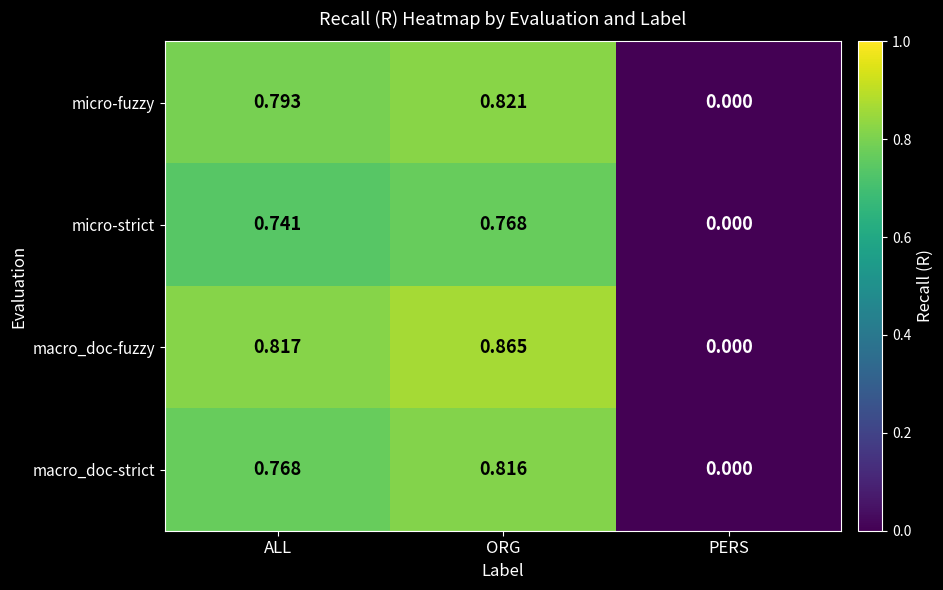

Where is micro-fuzzy nearest to the value 0?

PERS